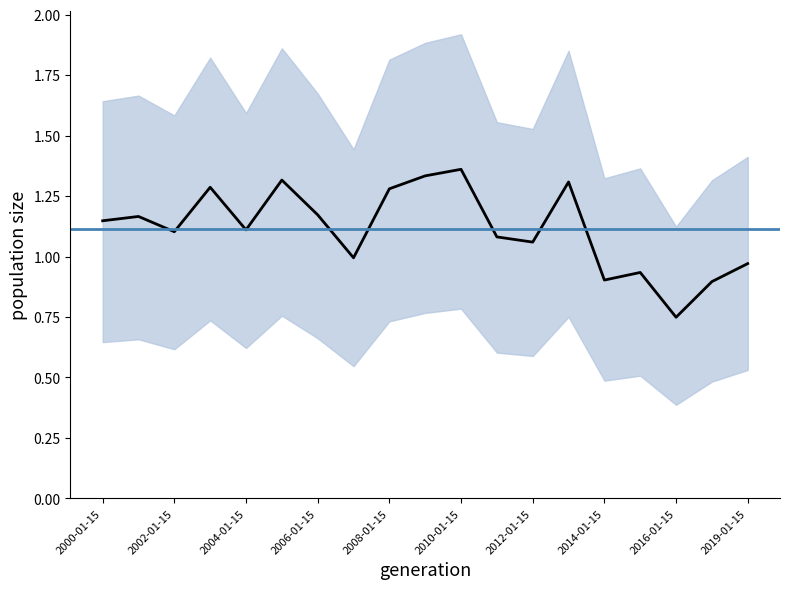

Which has a higher value, 2008-01-15 or 2005-01-15?

2005-01-15